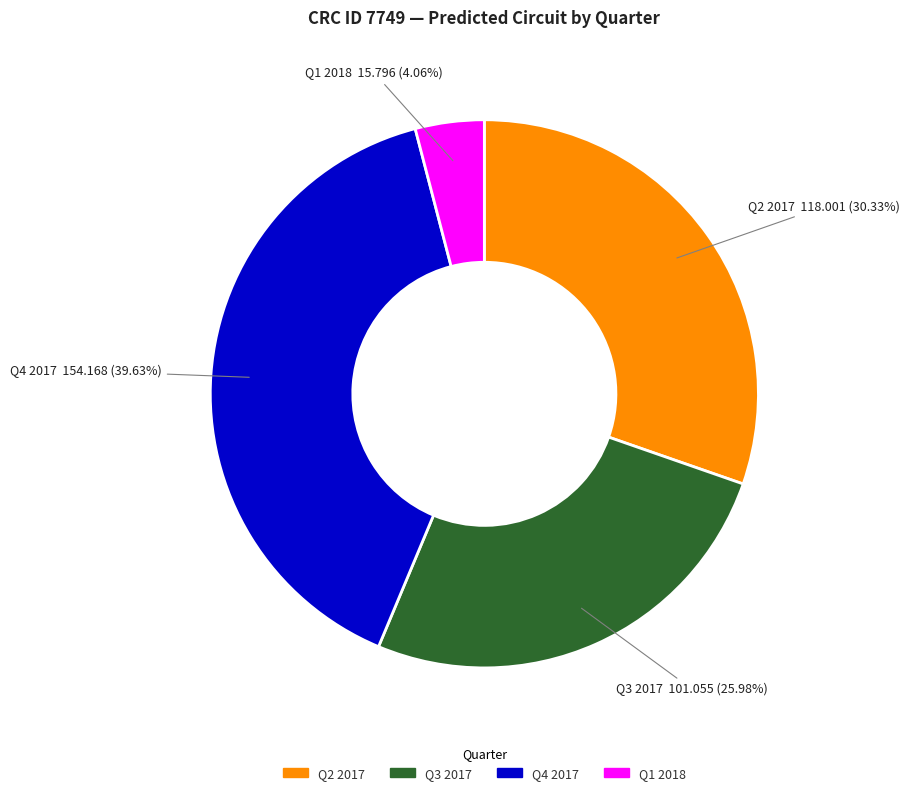

Does any single category account for the majority?

No